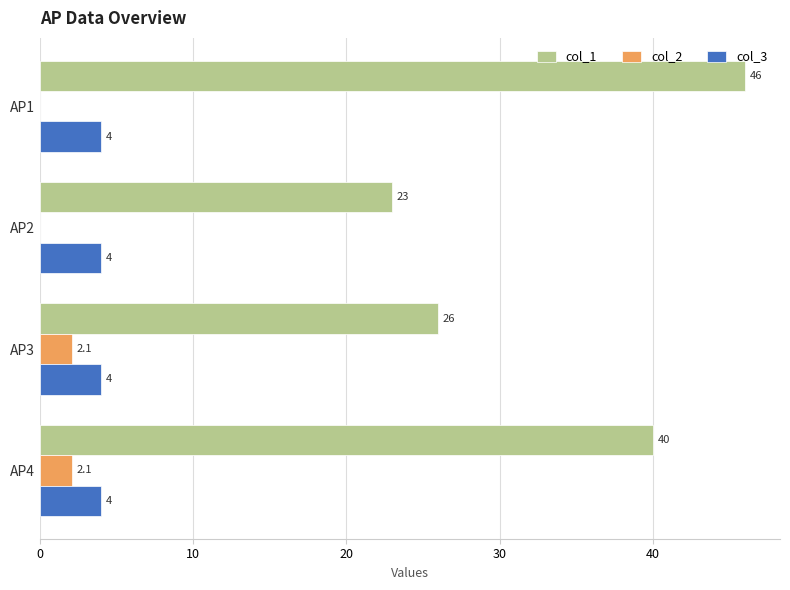

How many data points in col_2 are above 2?

2